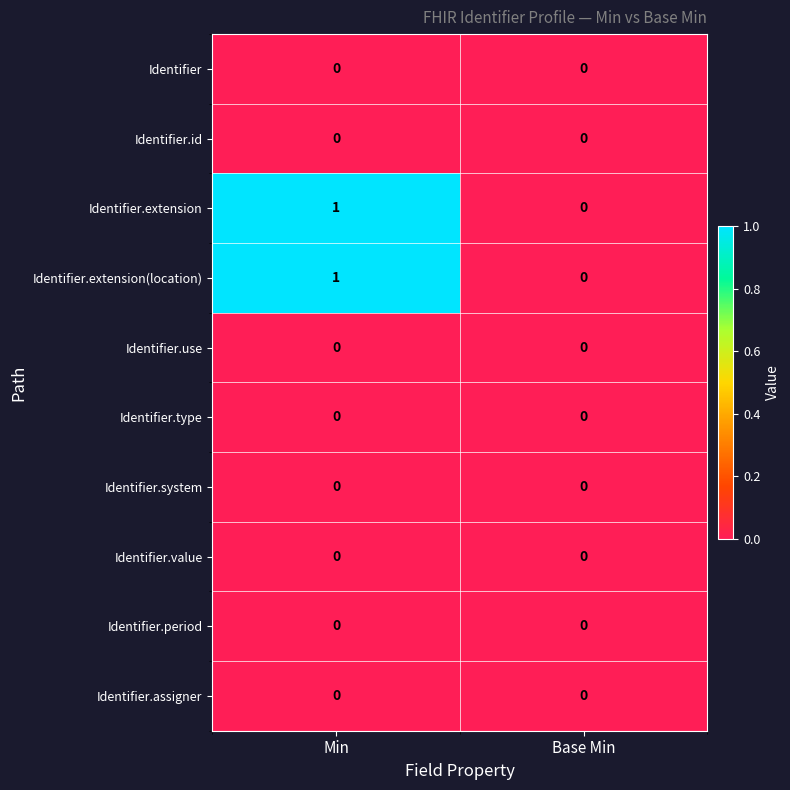

Reading right to left, extract all data points from this chart.

Identifier: Base Min=0	Min=0
Identifier.id: Base Min=0	Min=0
Identifier.extension: Base Min=0	Min=1
Identifier.extension(location): Base Min=0	Min=1
Identifier.use: Base Min=0	Min=0
Identifier.type: Base Min=0	Min=0
Identifier.system: Base Min=0	Min=0
Identifier.value: Base Min=0	Min=0
Identifier.period: Base Min=0	Min=0
Identifier.assigner: Base Min=0	Min=0